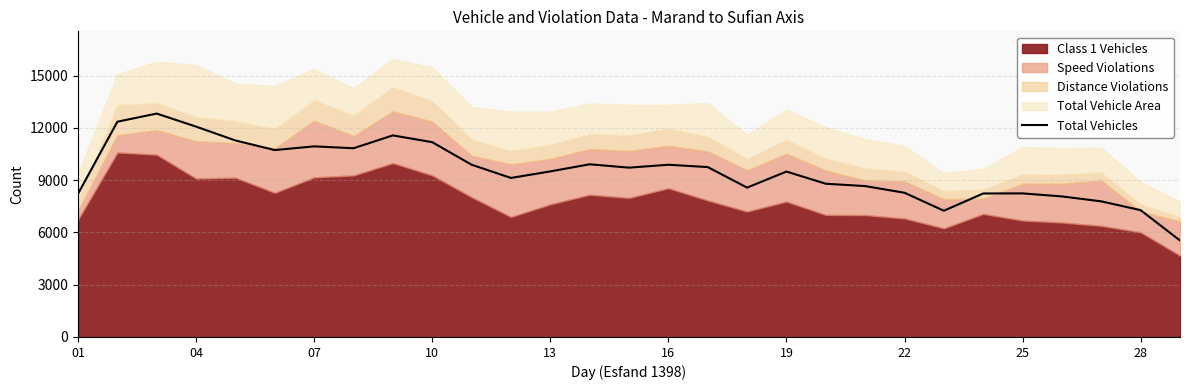

What is the highest value of the Total Vehicles series?

12824